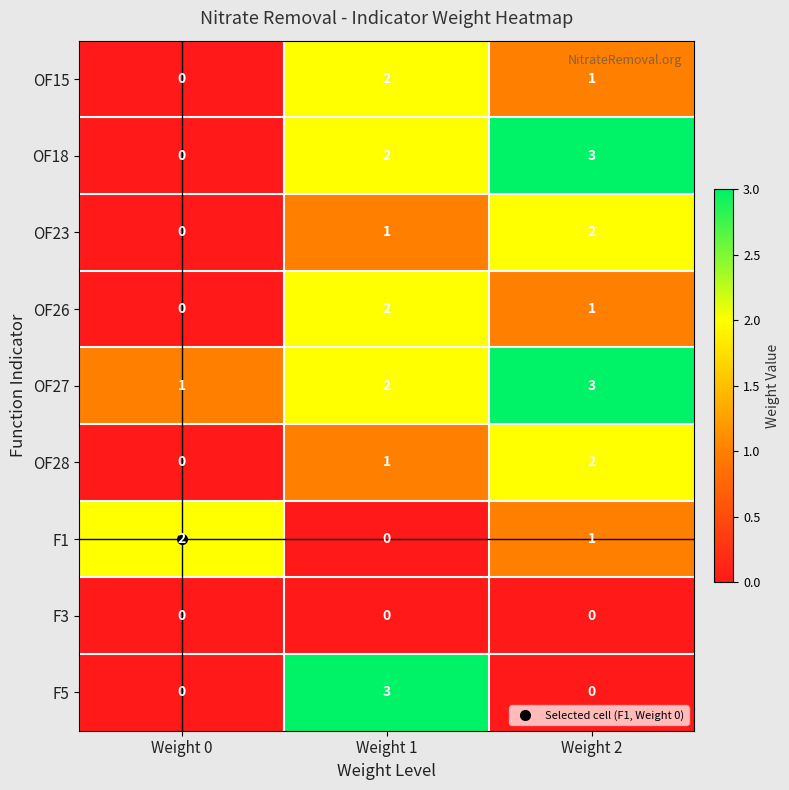

Is the value of OF28 at Weight 0 greater than the value of OF26 at Weight 1?

No